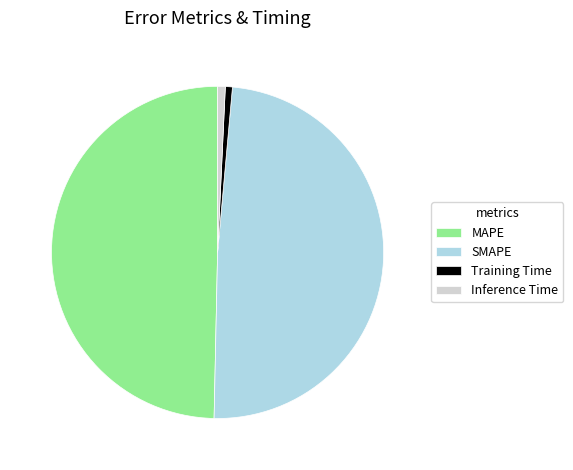

True or false: Inference Time accounts for 1% of the total.

True